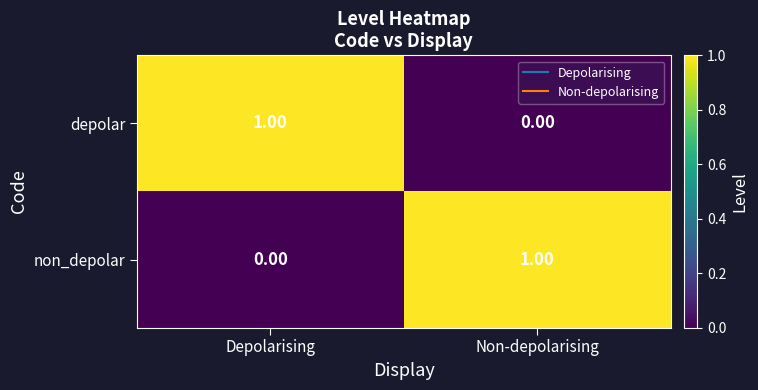

Which category has the highest value in the depolar series?

Depolarising